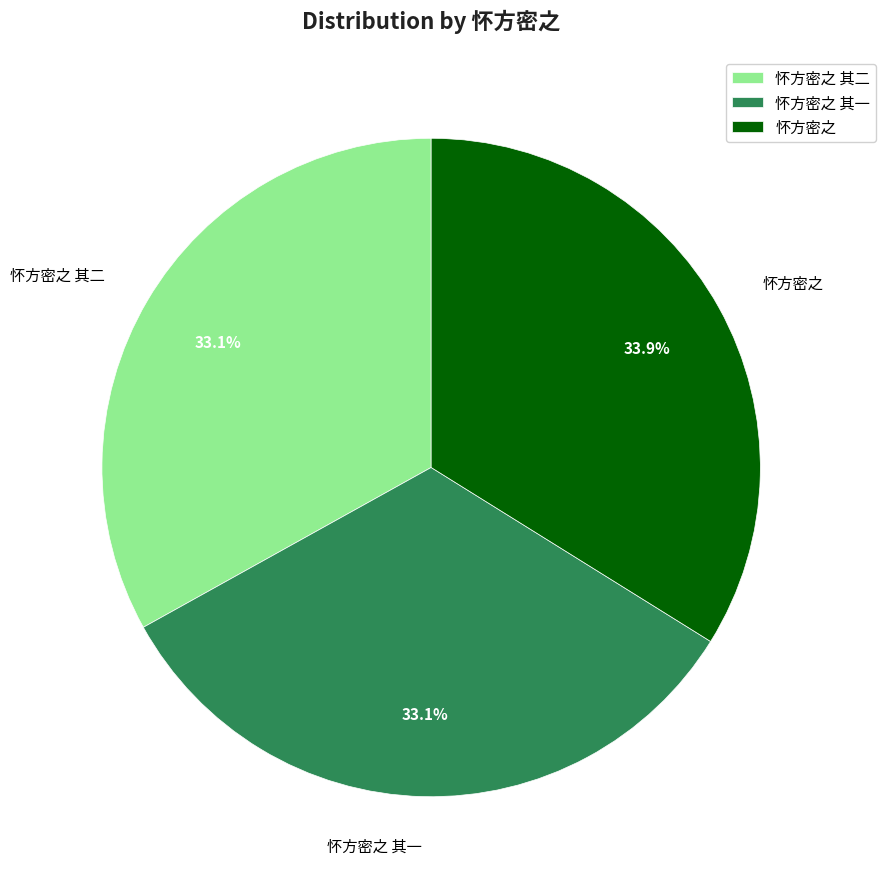

What percentage is the 怀方密之 其一 slice, to the nearest percent?

33%